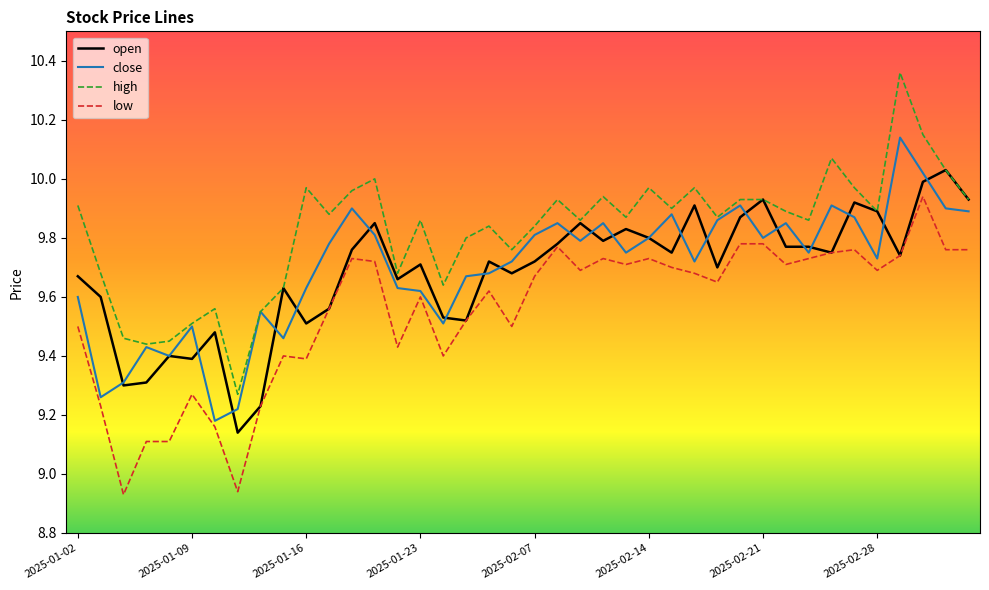

True or false: low and high cross at least once.

False